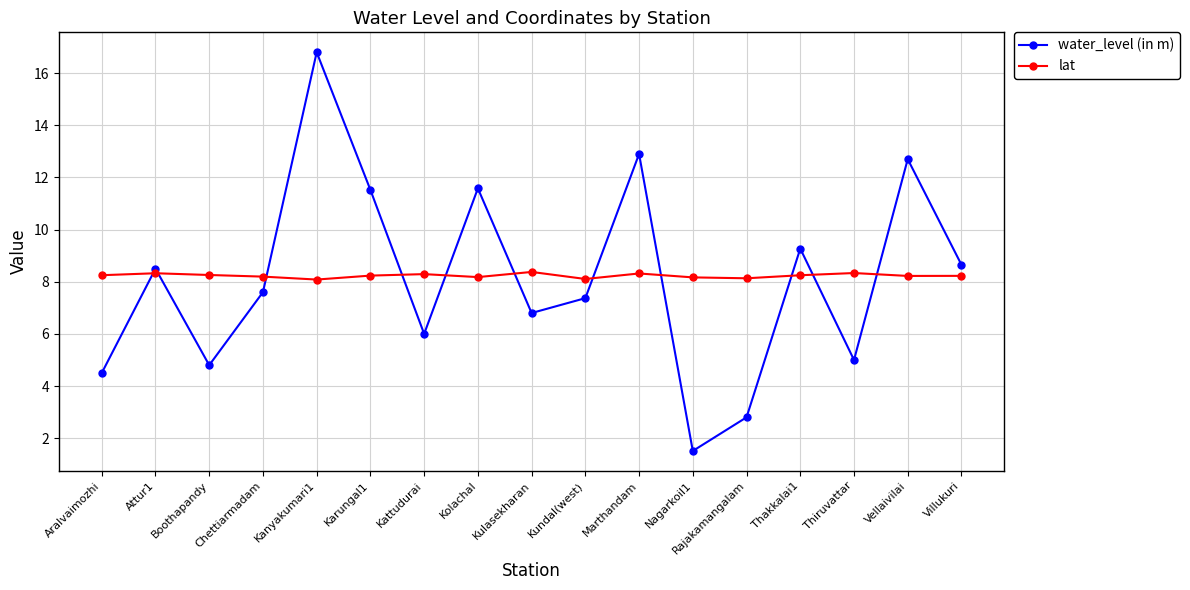

Is it true that lat equals 2.4 at Marthandam?

False